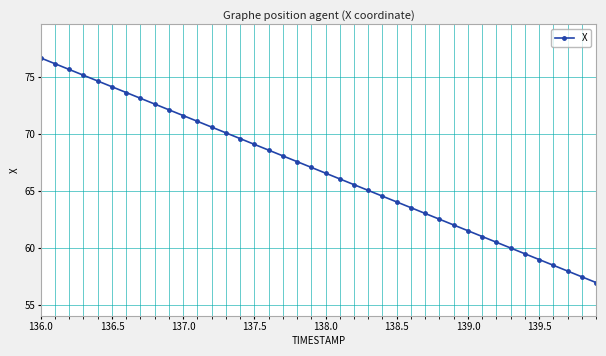

What is the value of the 5th point from the left?

74.7